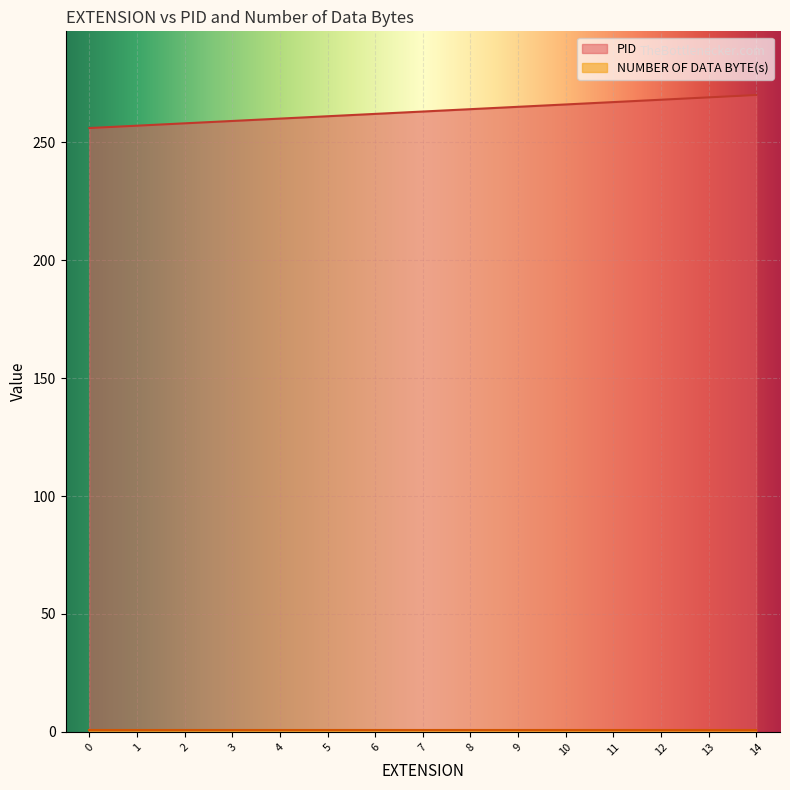

What is the highest value of the PID series?

270